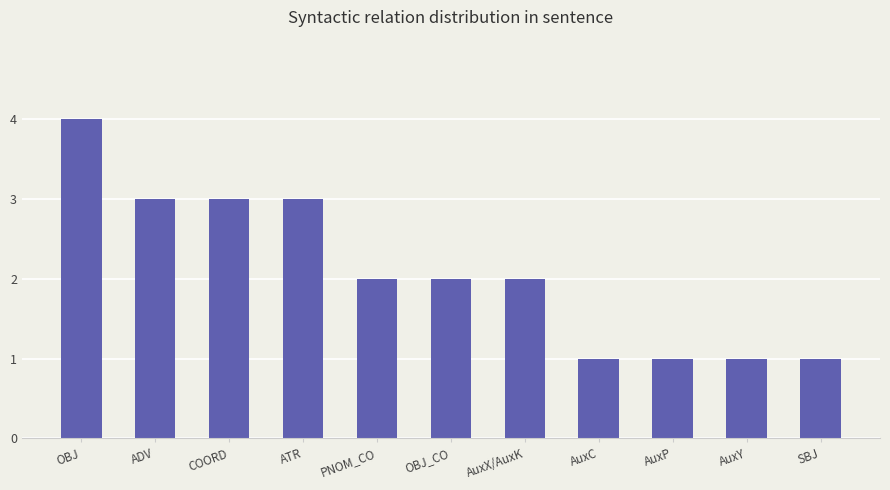

What is the change in value from COORD to AuxP?

-2